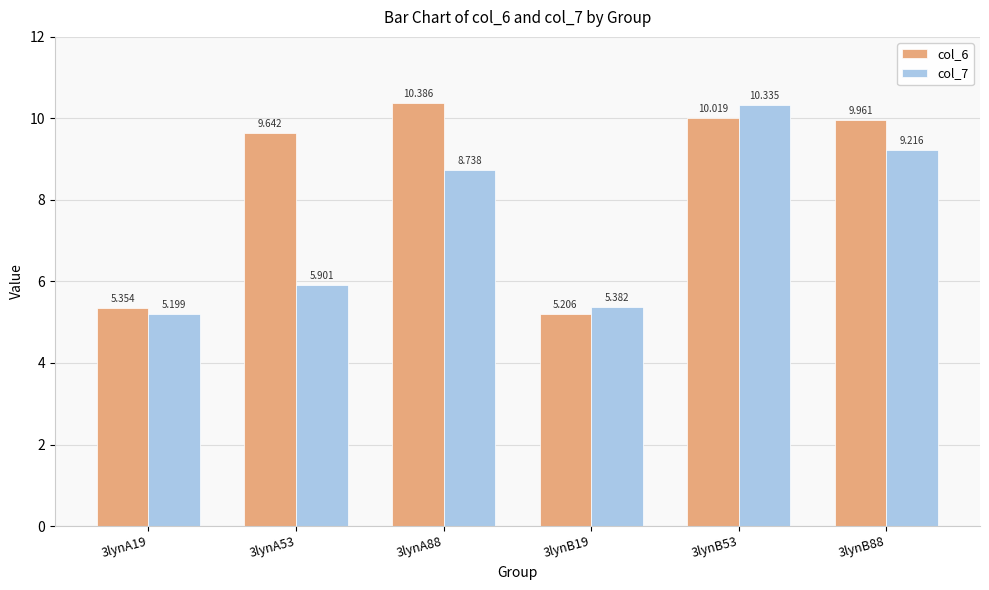

At how many categories does at least one series exceed 8?

4